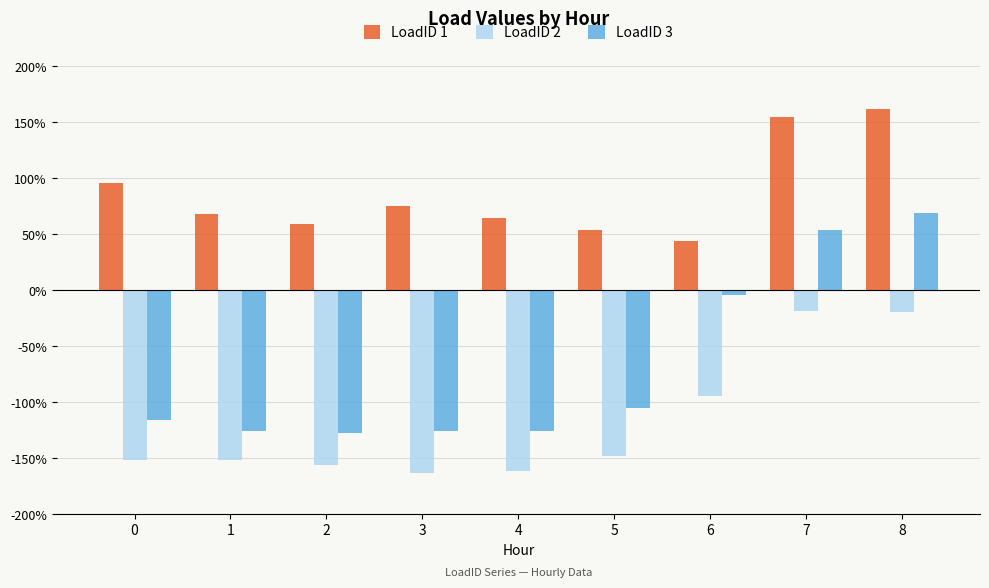

Rank the series by their maximum value, from lowest to highest.

LoadID 2, LoadID 3, LoadID 1